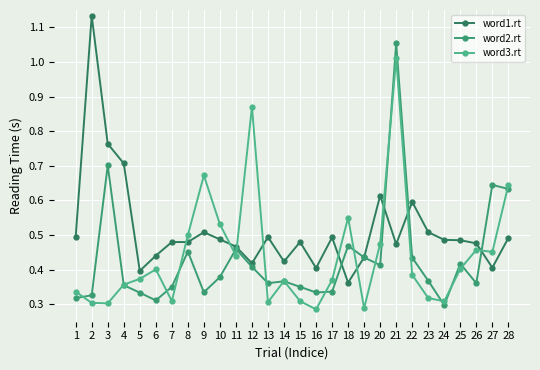

Is it true that word3.rt equals 0.5 at 7?

False